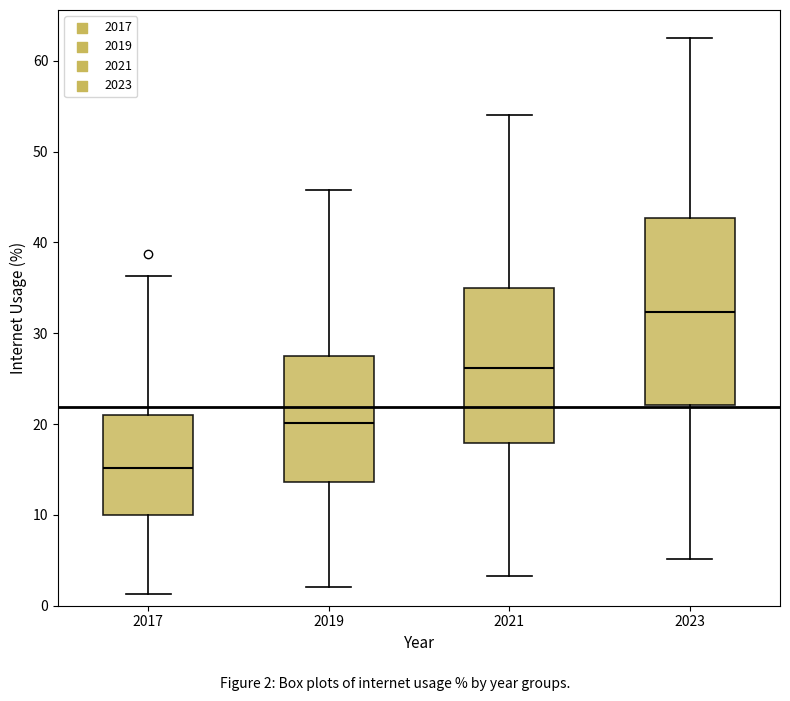

Where is the lower edge of the box at x = 2017 on the y-axis? The values are not printed on the chart, so give them approximately, as read against the axis.

10